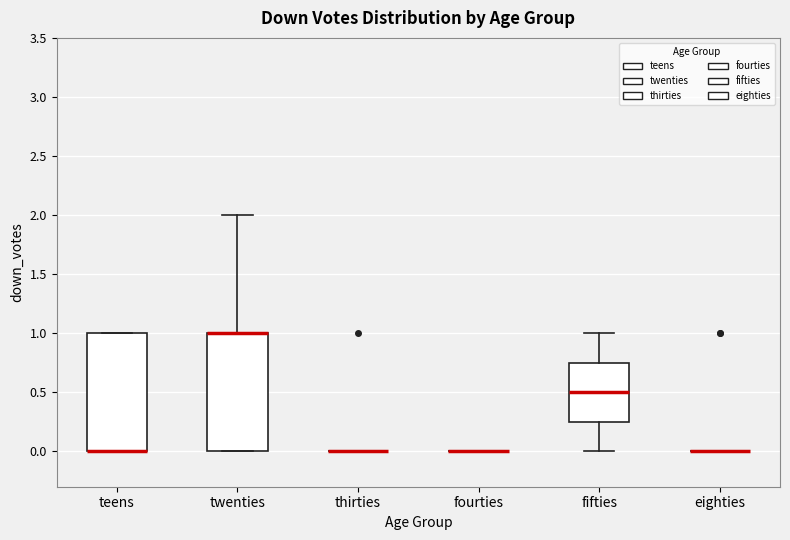

Reading left to right, read every box against the y-axis: the position of its median line, the range the box covers, and the ends of its whiskers. The values are not printed on the chart, so give them approximately, as read against the axis.

teens: median 0.00 (drawn on the box's lower edge), box 0.00 to 1.00, whiskers 0.00 to 1.00
twenties: median 1.00 (drawn on the box's upper edge), box 0.00 to 1.00, whiskers 0.00 to 2.00
thirties: box collapsed to a line at 0.00, whiskers 0.00 to 0.00
fourties: box collapsed to a line at 0.00, whiskers 0.00 to 0.00
fifties: median 0.50, box 0.25 to 0.75, whiskers 0.00 to 1.00
eighties: box collapsed to a line at 0.00, whiskers 0.00 to 0.00